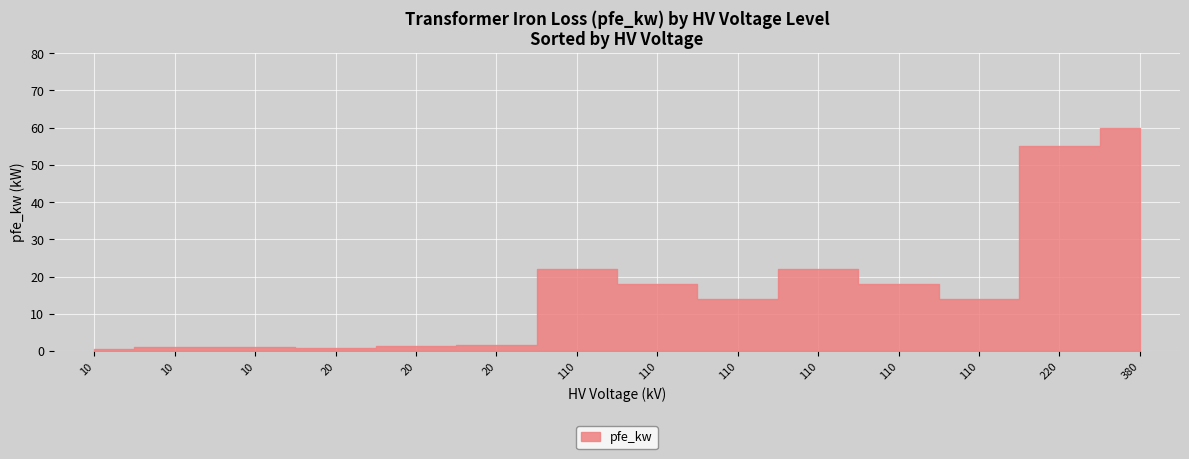

How many categories are shown in the chart?

14